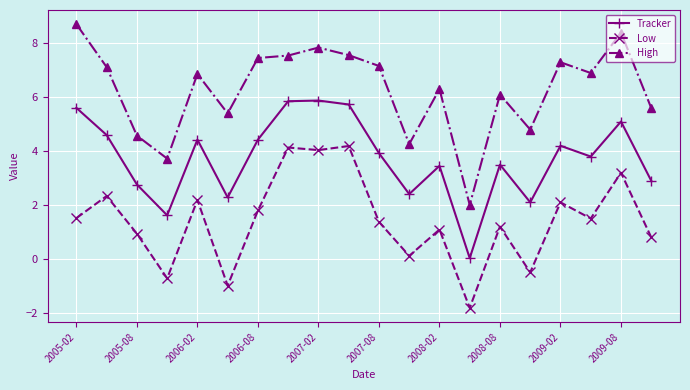

What is the sum of all Tracker values?

74.6